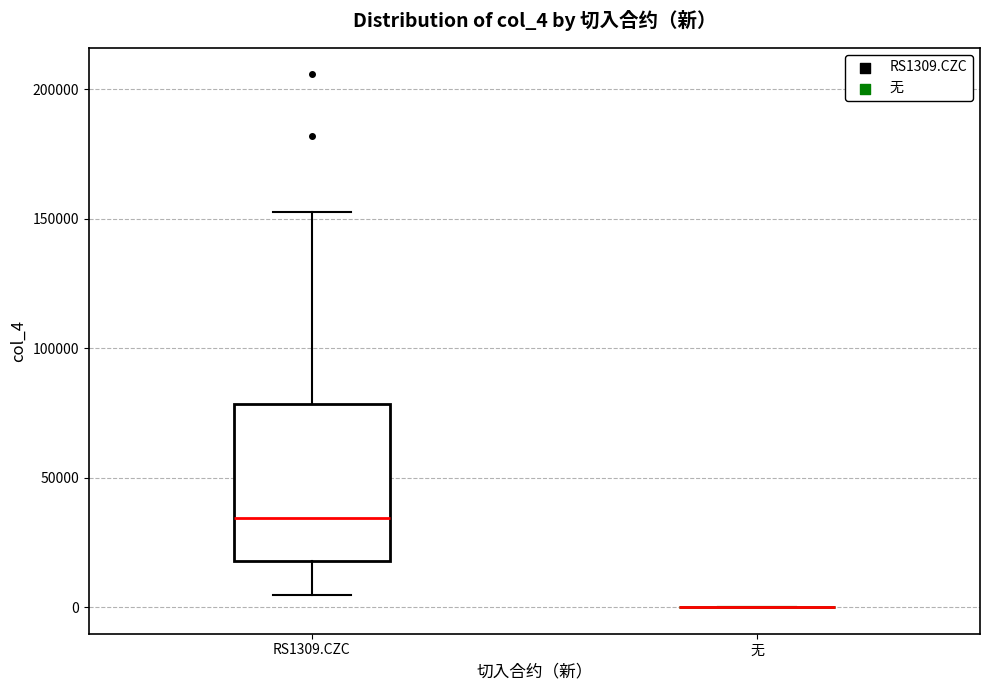

Reading left to right, read every box against the y-axis: the position of its median line, the range the box covers, and the ends of its whiskers. The values are not printed on the chart, so give them approximately, as read against the axis.

RS1309.CZC: median 35000, box 20000 to 80000, whiskers 5000 to 155000
无: box collapsed to a line at 0, whiskers 0 to 0